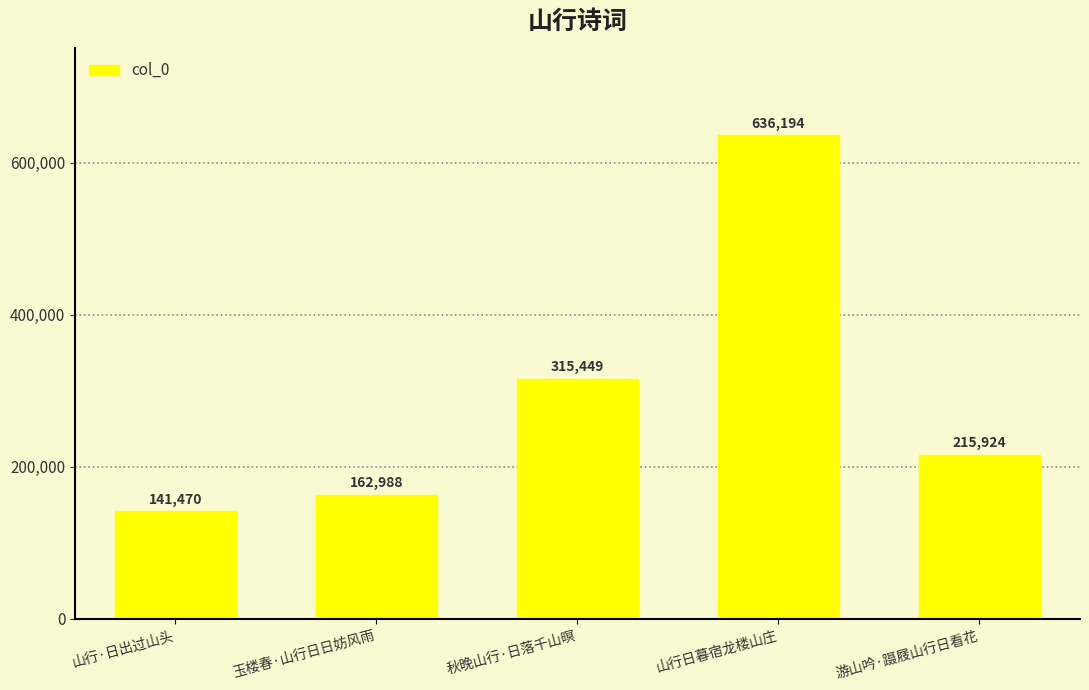

What is the ratio of the value at 山行·日出过山头 to the value at 玉楼春·山行日日妨风雨?

0.9